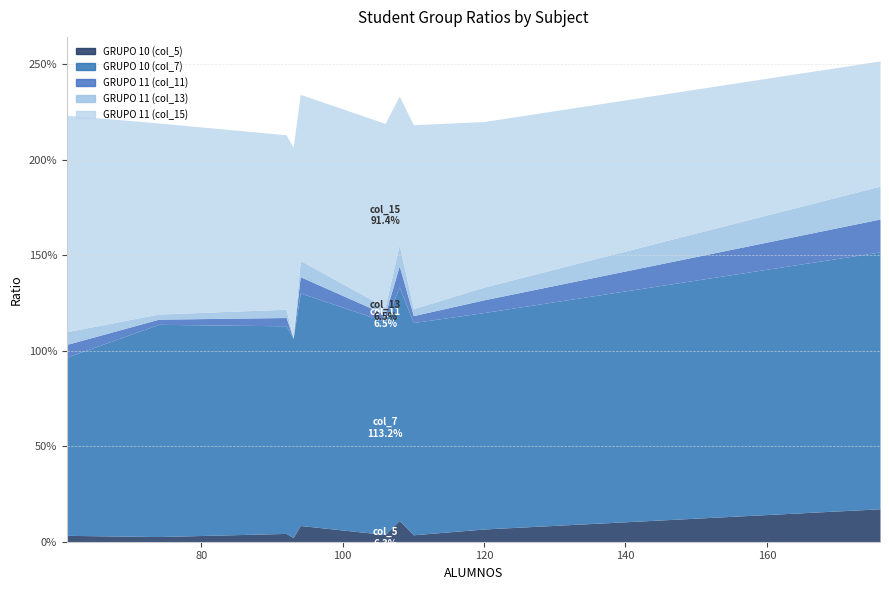

True or false: GRUPO 11 (col_11) and GRUPO 10 (col_7) intersect in this chart.

False